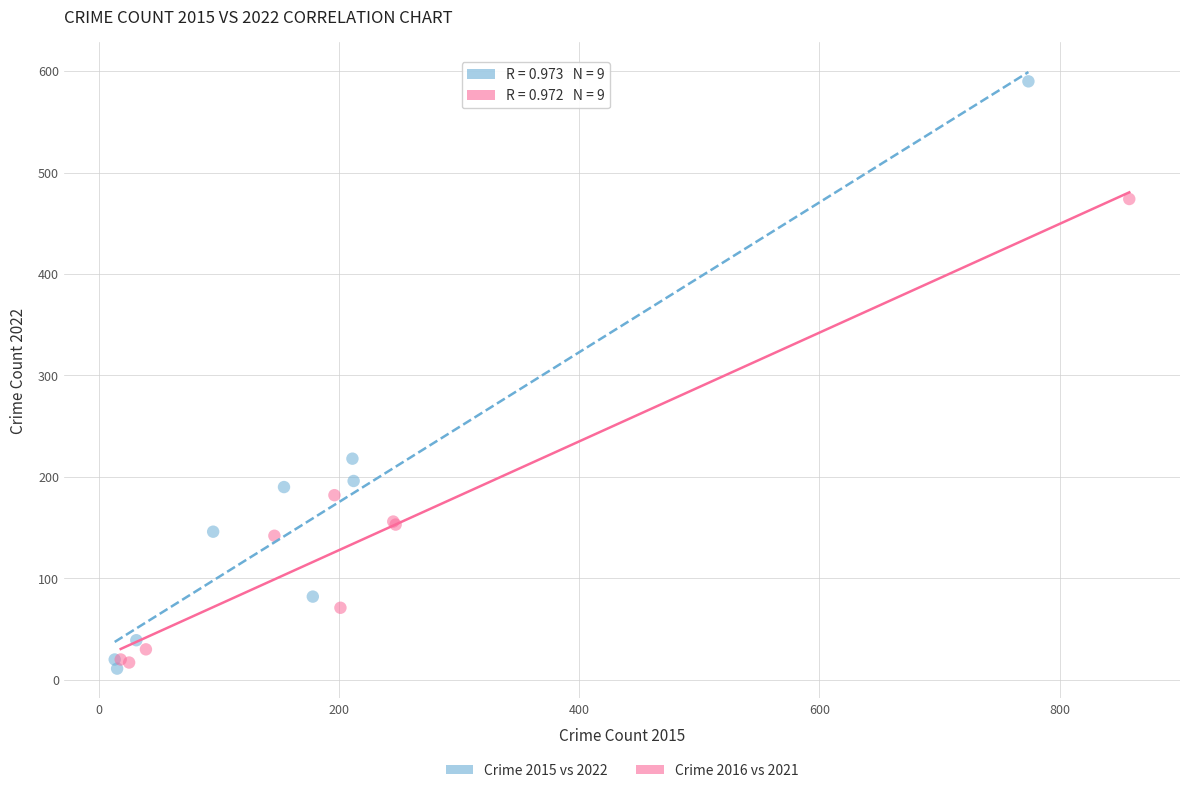

Which series contains the highest Y value?

Crime 2015 vs 2022